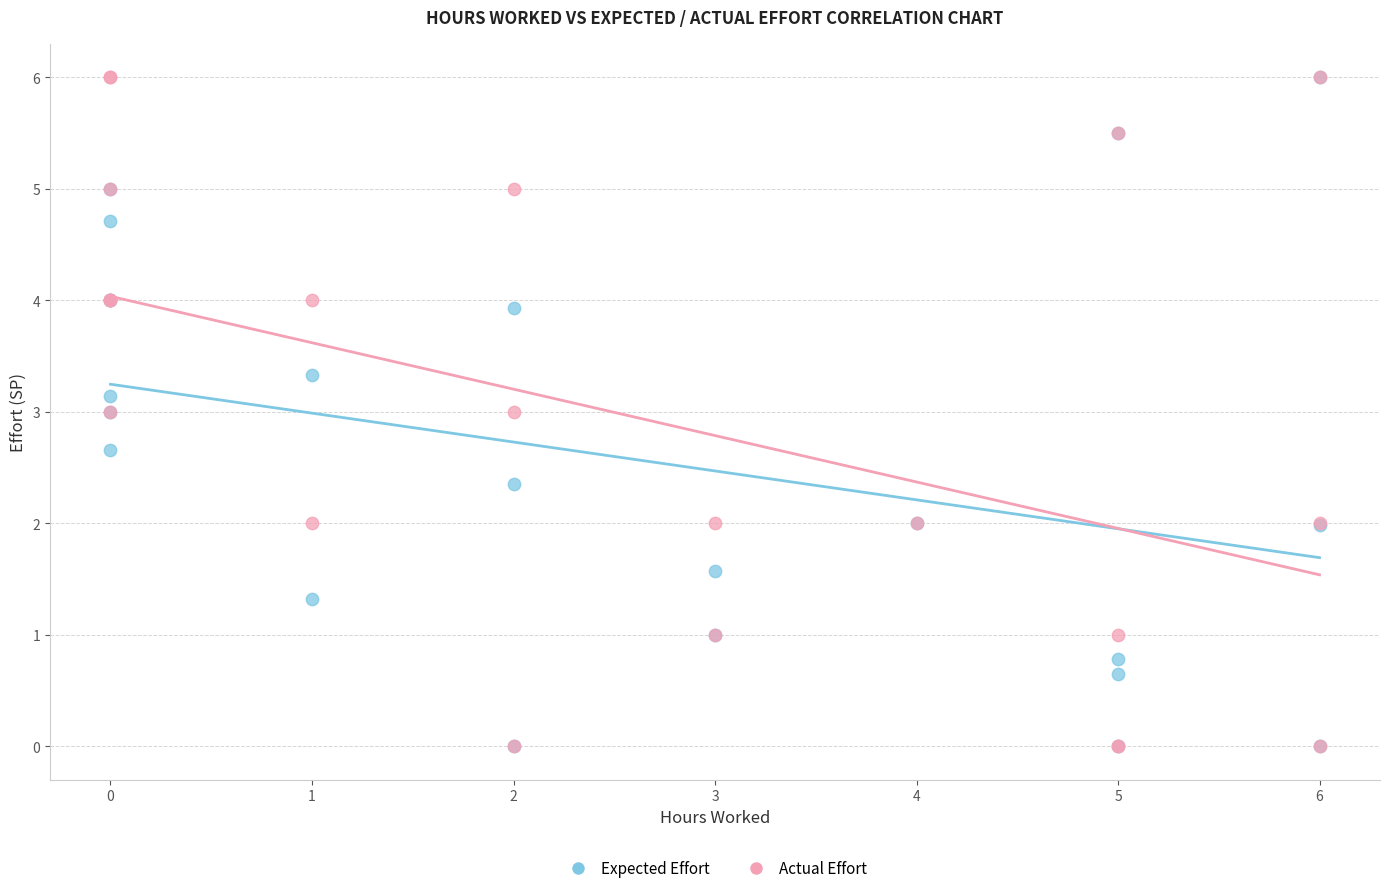

What are all the series names shown in the legend?

Expected Effort, Actual Effort